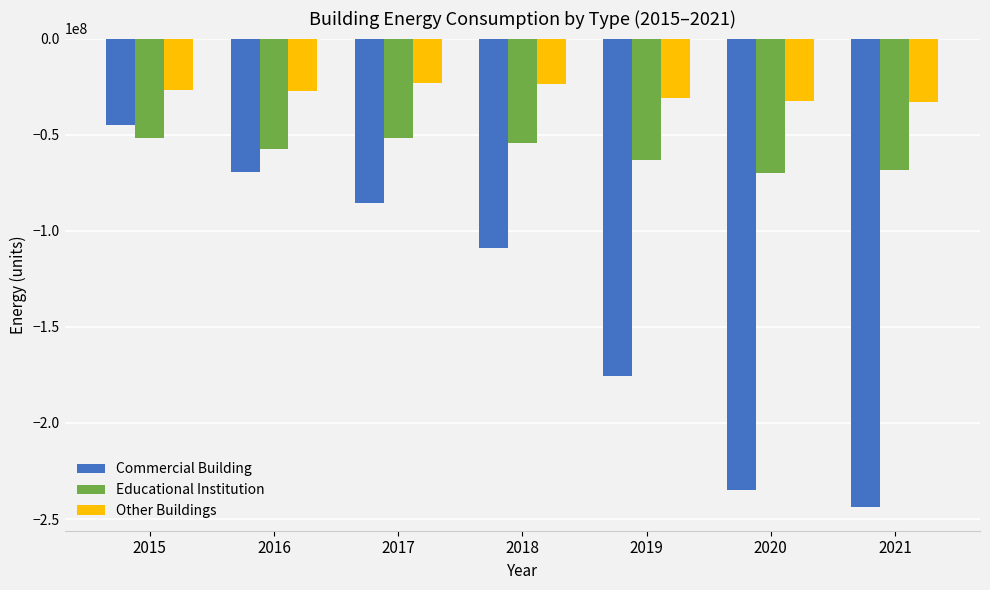

What is the greatest value displayed?

-23297998.8